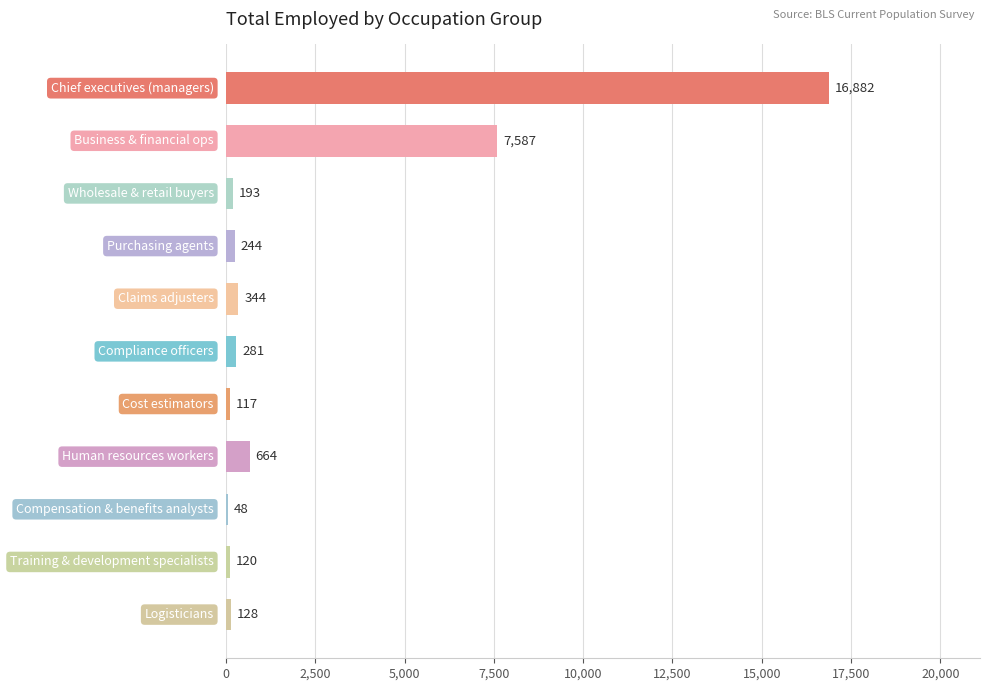

What is the sum of all values?

26608